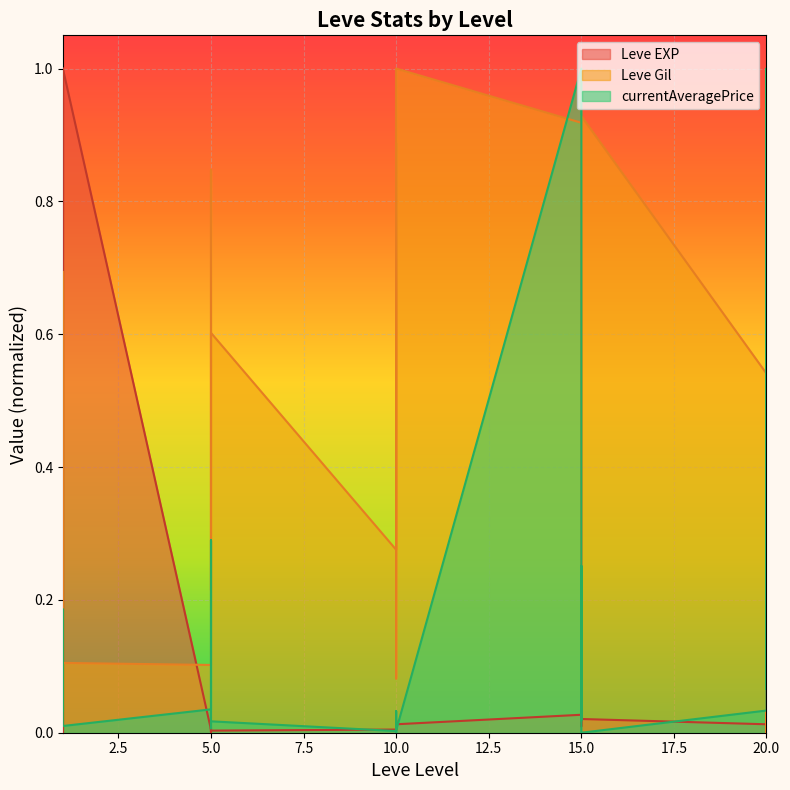

Reading left to right, transcribe all the data shown in this chart.

Leve EXP: 0.0	0.0	1.0	0.0	0.0	1.0	0.0	0.0	0.0	0.0	0.0	0.0	0.0	0.0	0.0	0.0	0.0	0.0	0.0	0.0	0.0	0.0	0.0	0.0	0.0	0.0	0.0	0.0	0.0	0.0
Leve Gil: 0.3	0.7	0.1	0.2	0.7	0.1	0.1	0.8	0.8	0.2	0.5	0.6	0.3	0.9	0.8	0.4	0.1	1.0	0.9	0.0	0.2	0.8	0.9	0.9	0.5	0.8	0.0	0.1	1.0	0.6
currentAveragePrice: 0.0	0.1	0.2	0.0	0.0	0.0	0.0	0.3	0.0	0.0	0.0	0.0	0.0	0.0	0.0	0.0	0.0	0.0	1.0	0.0	0.0	0.3	0.0	0.0	0.0	0.3	0.2	0.5	1.0	0.1